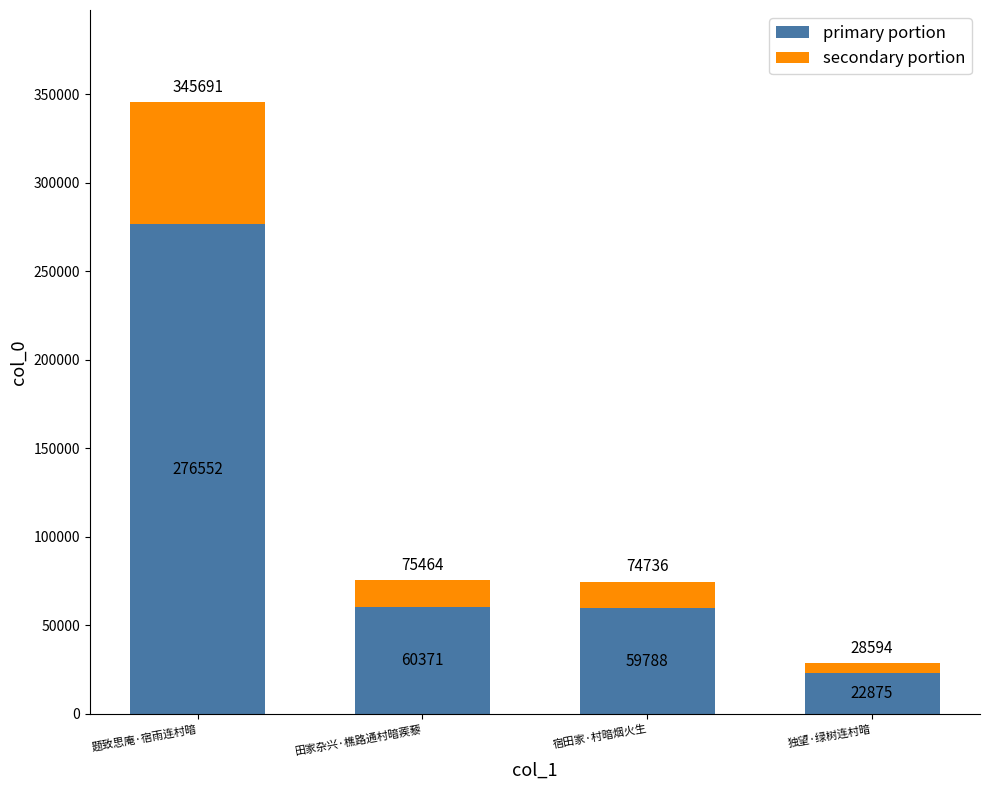

Which category has the lowest value in the primary portion series?

独望·绿树连村暗